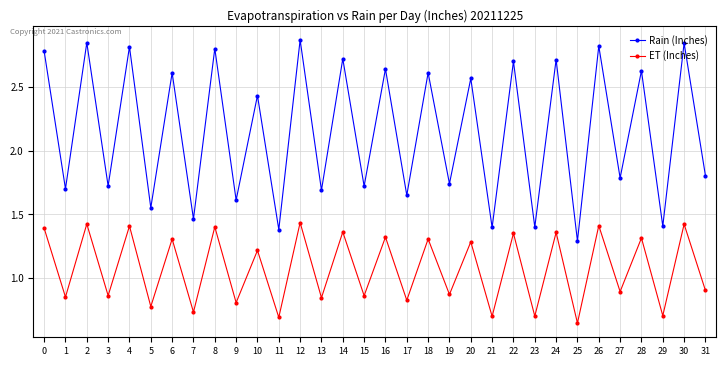

At how many categories does at least one series exceed 0?

32